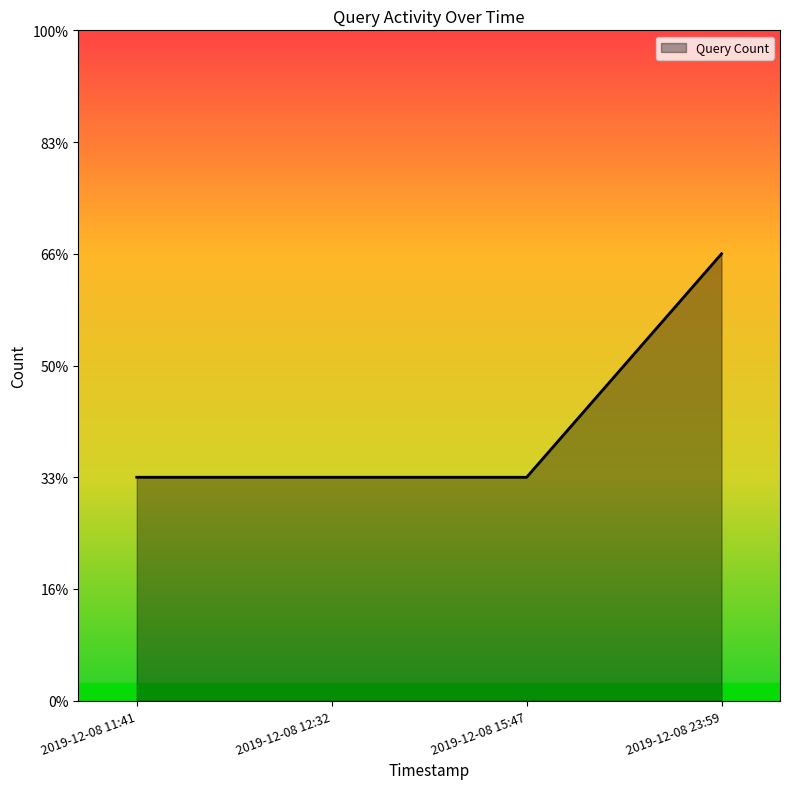

True or false: there are more than 0 points higher than both neighbors.

False